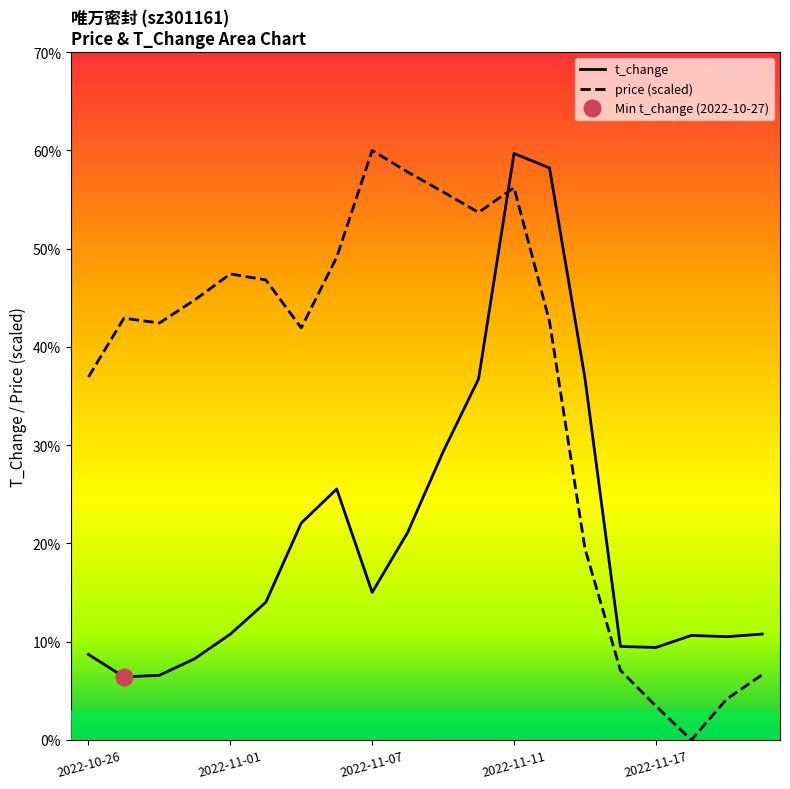

True or false: price (scaled) and t_change intersect in this chart.

True